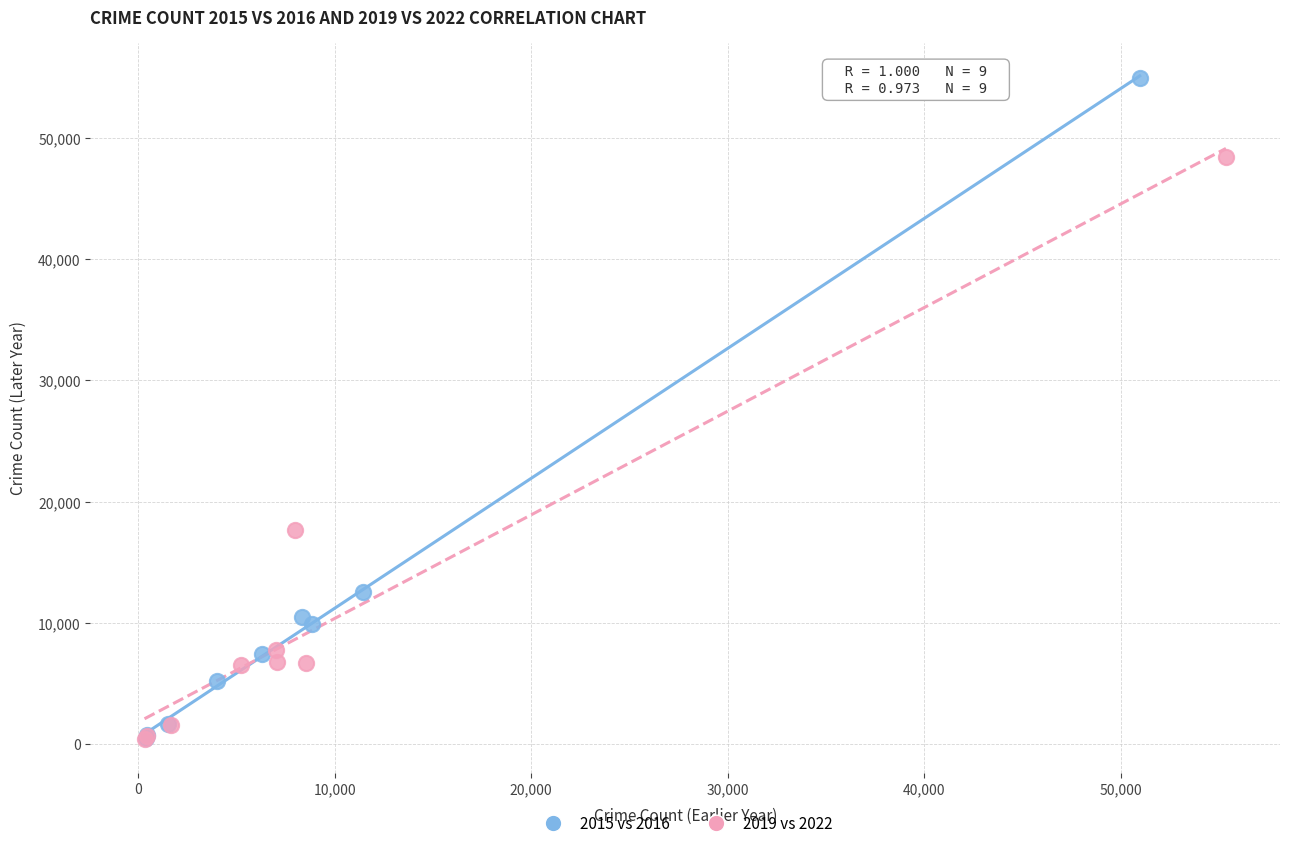

What are all the series names shown in the legend?

2015 vs 2016, 2019 vs 2022